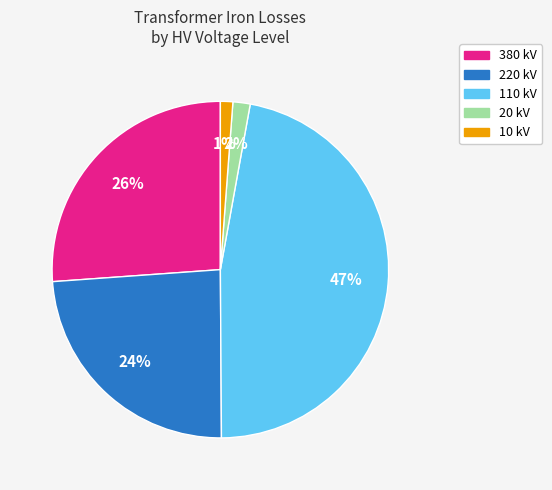

How many segments does this pie chart have?

5